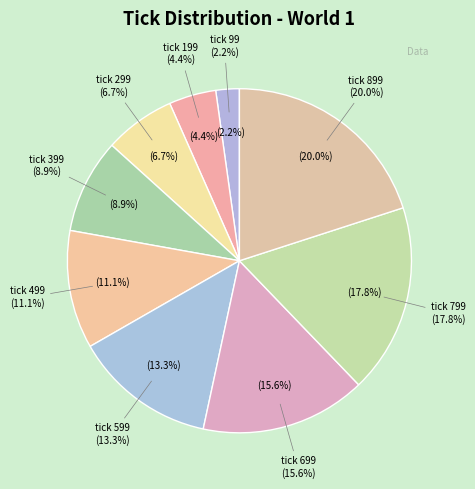

What percentage is the tick 899 slice, to the nearest percent?

20%